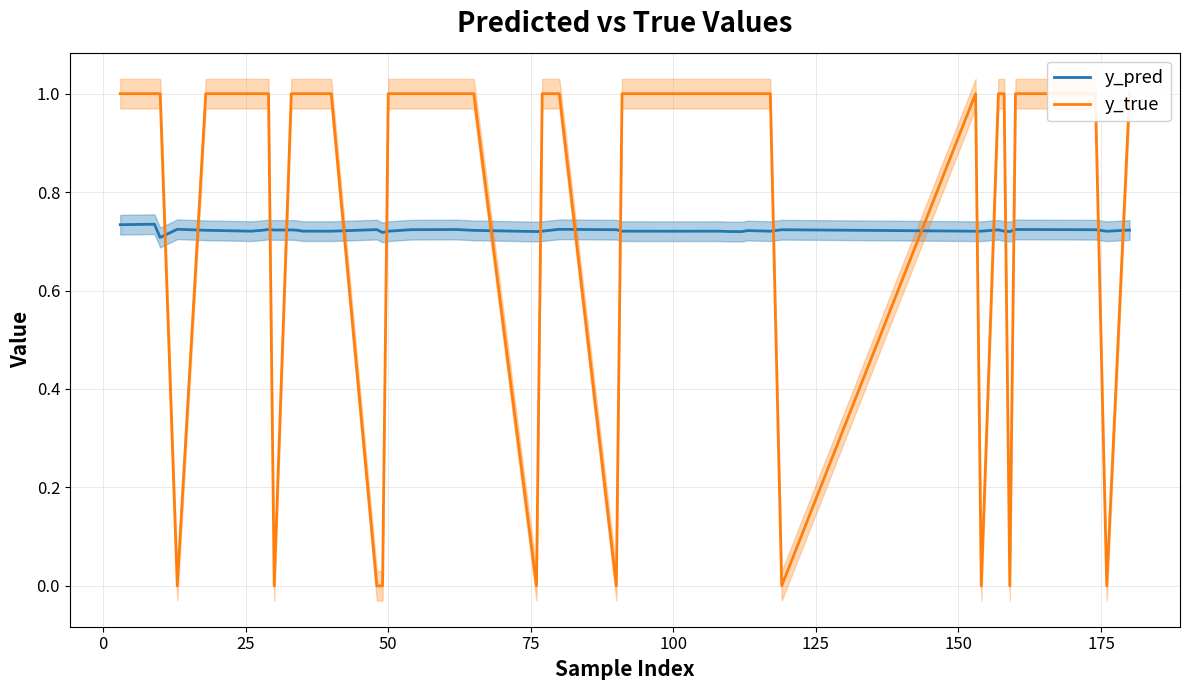

The y_true series shows 0.3 at 35. True or false?

False